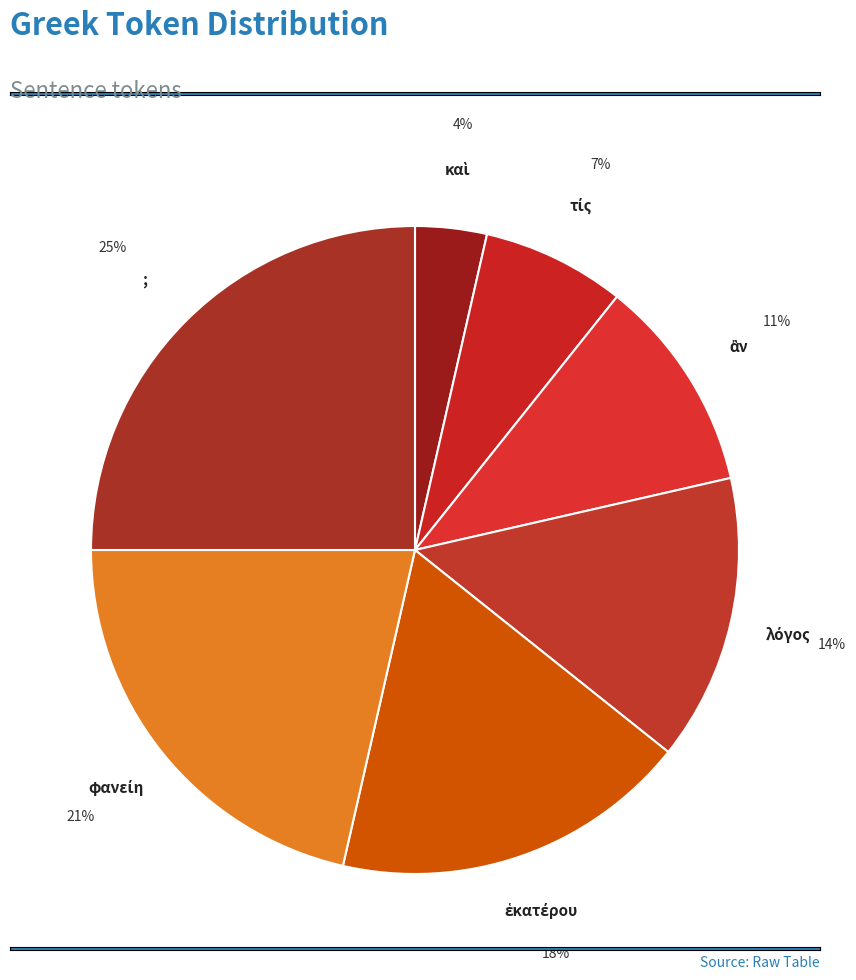

Count the number of slices in the pie.

7